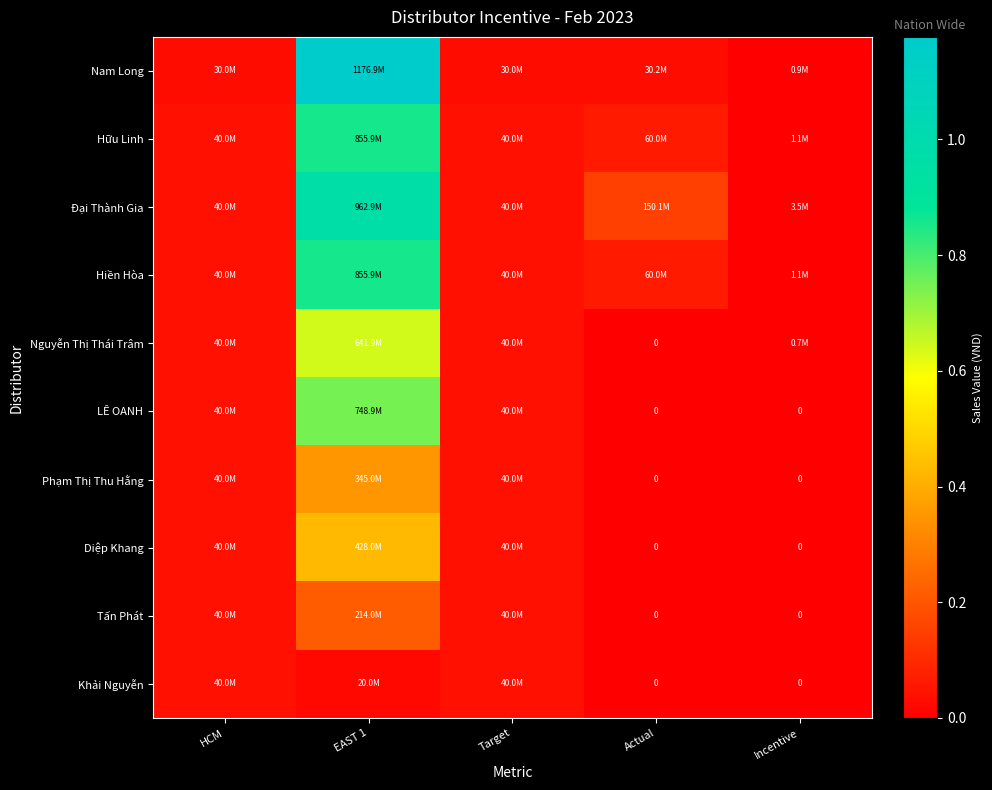

Which series has the largest total across all categories?

Nam Long